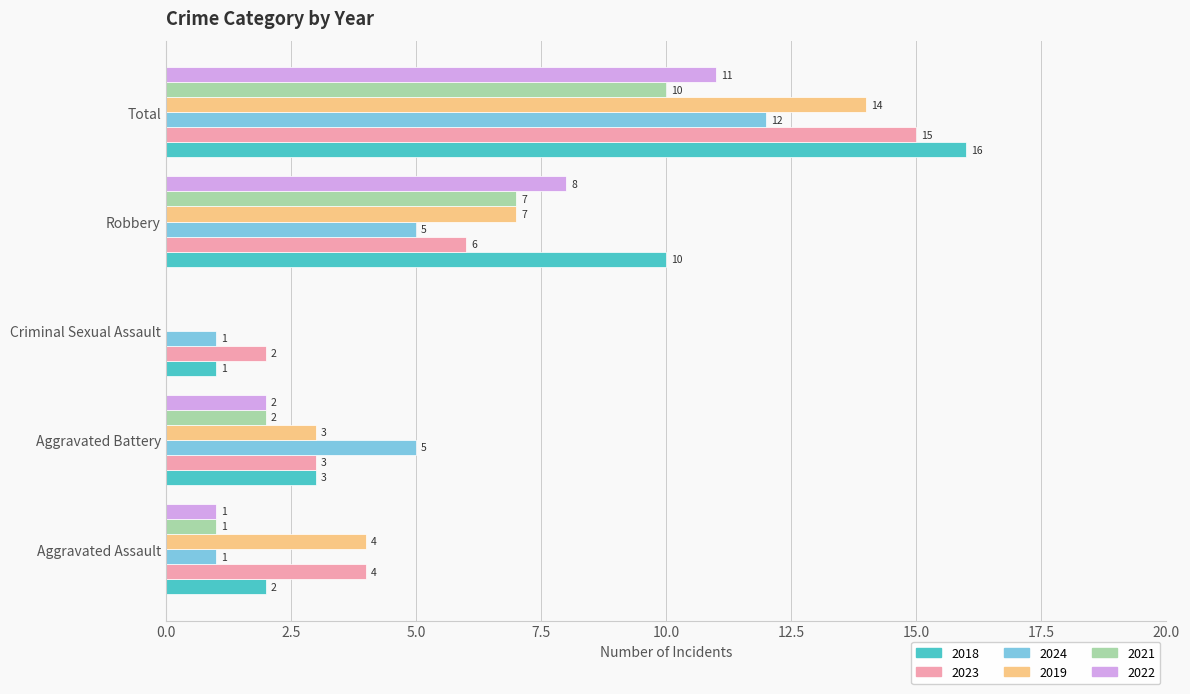

Which series changed the most between Aggravated Assault and Criminal Sexual Assault?

2019